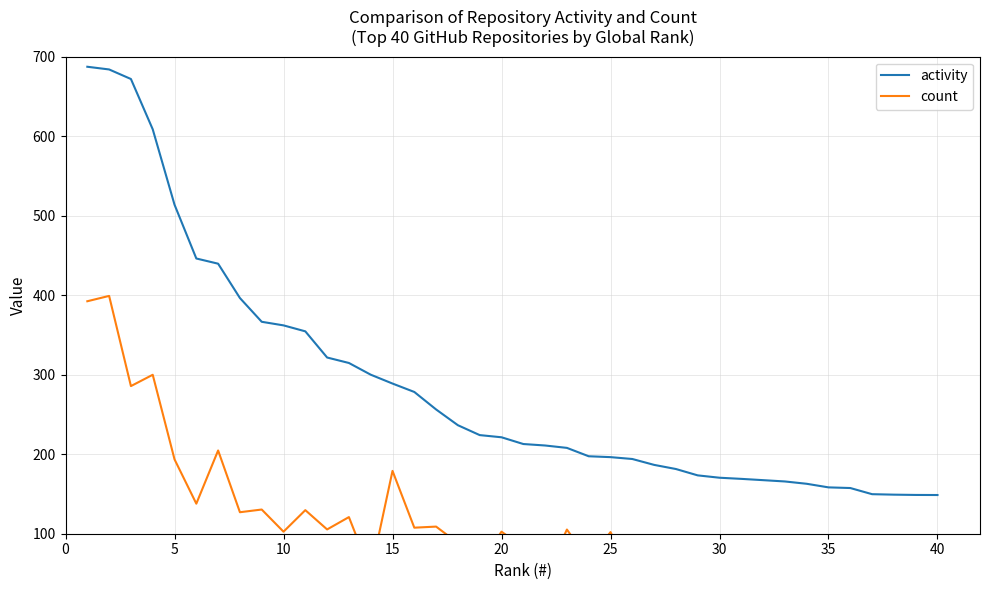

What is the lowest value of the activity series?

148.7